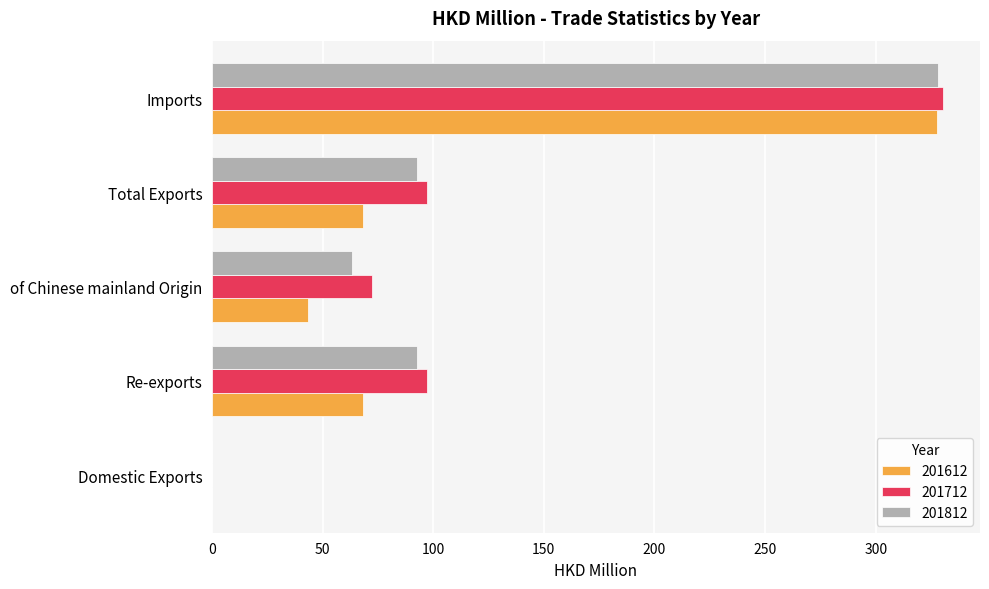

Is it true that 201612 equals 43.3 at of Chinese mainland Origin?

True